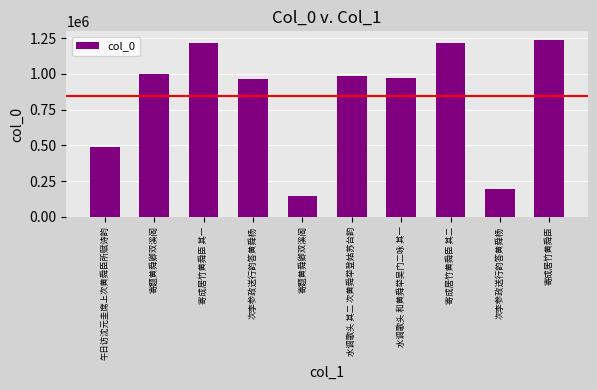

How many series are shown in this chart?

1